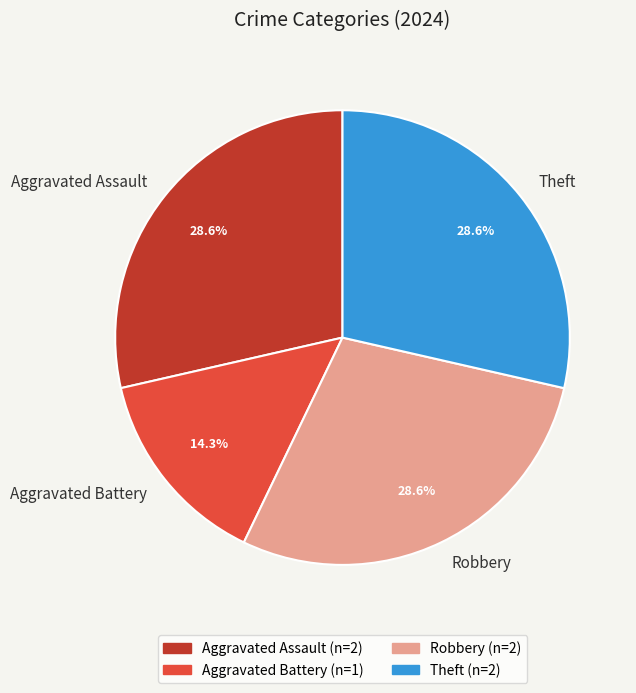

Which category has the smallest portion of the pie?

Aggravated Battery